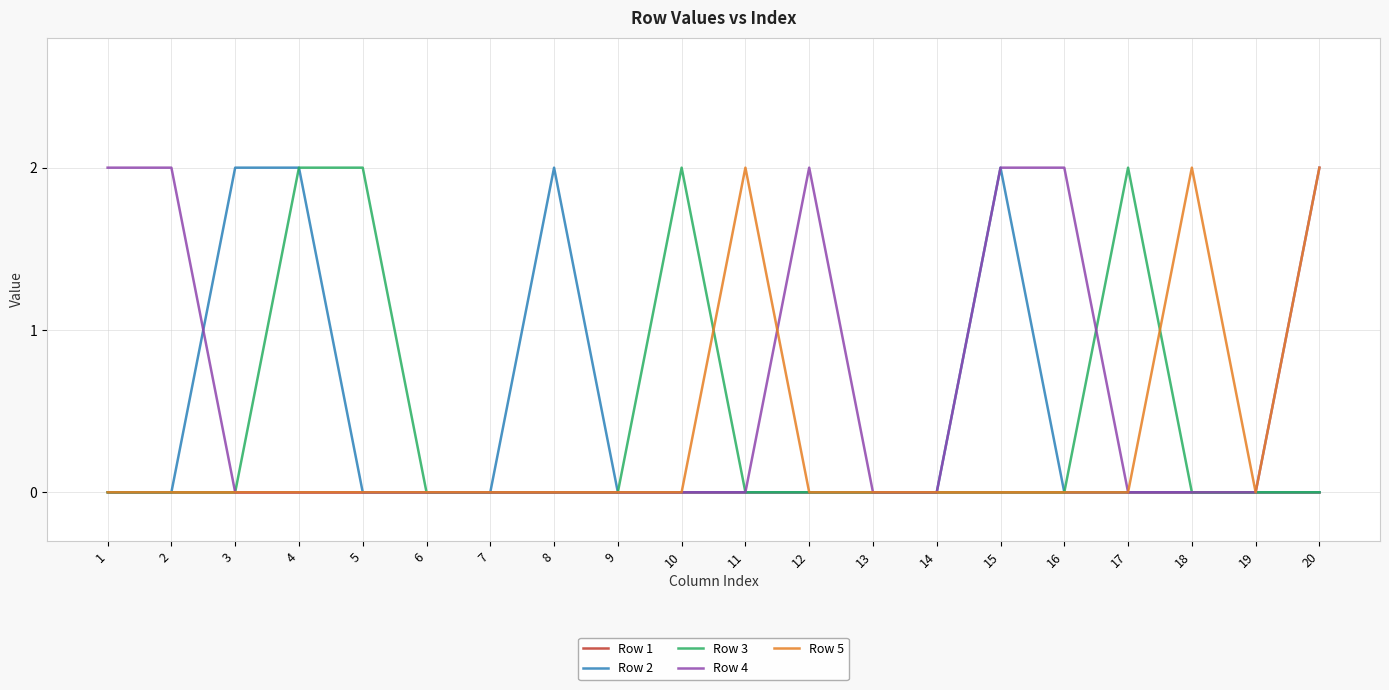

How many lines are shown in the chart?

5